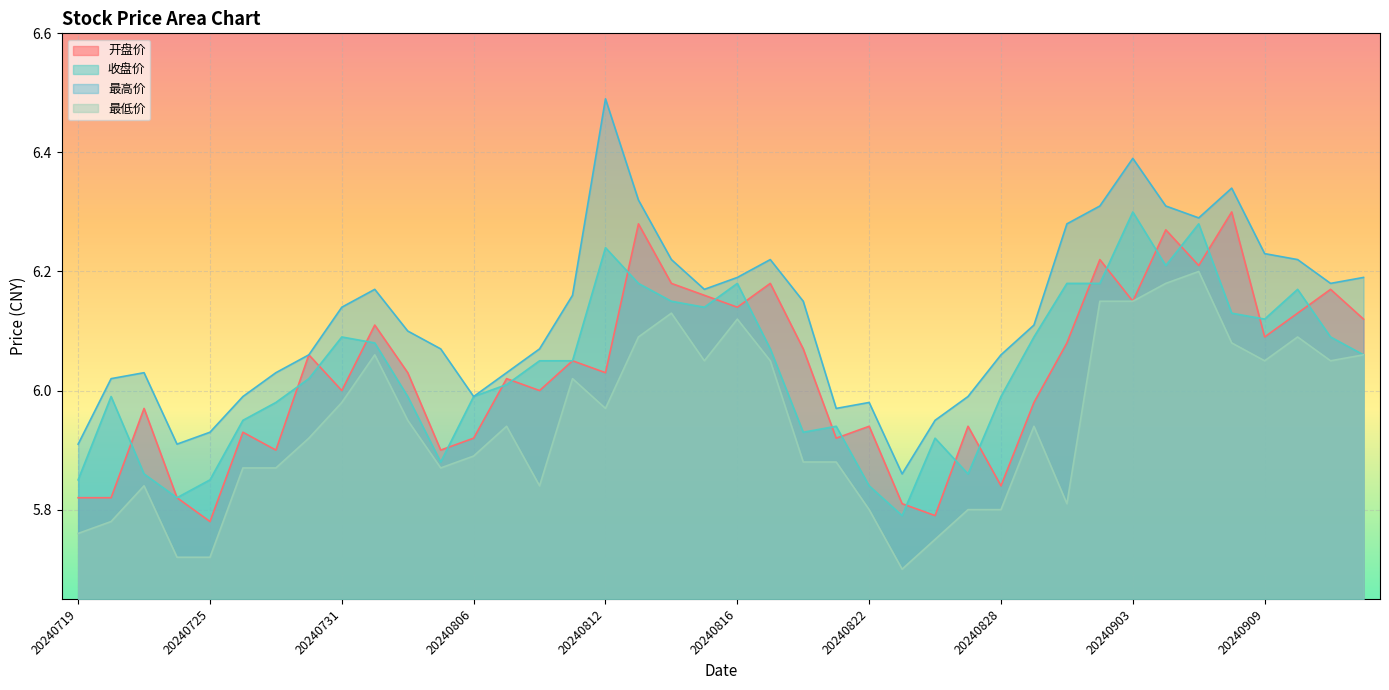

What is the value of the 收盘价 point at the 2nd from the left?

6.0